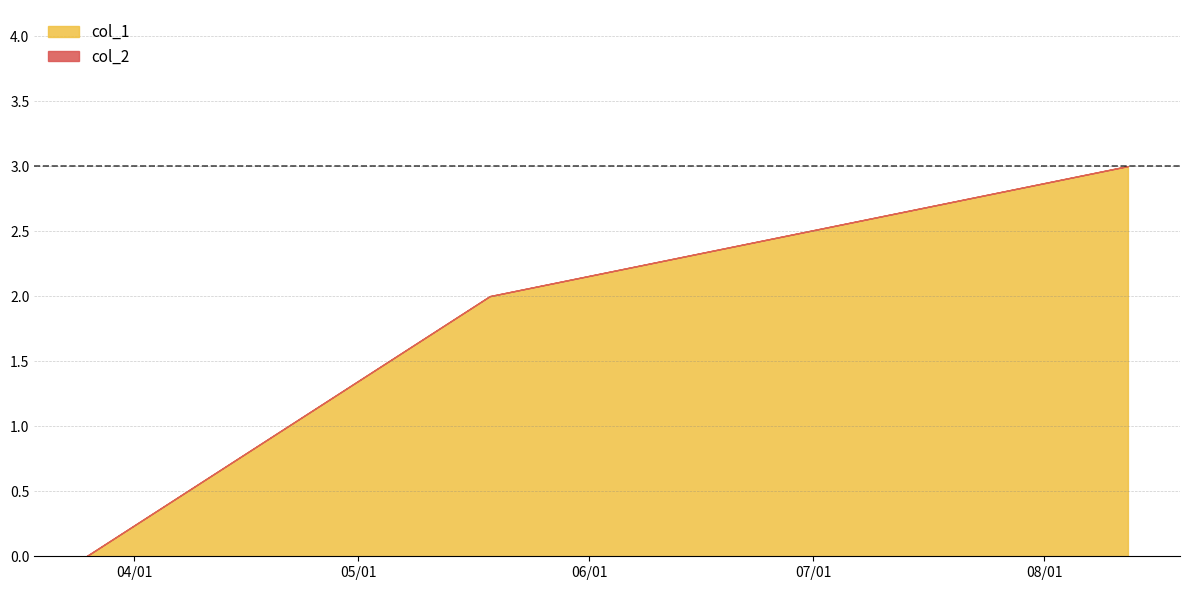

Reading right to left, extract all data points from this chart.

col_1: 1628742227=3	1621351027=2	1616678433=0
col_2: 1628742227=0	1621351027=0	1616678433=0